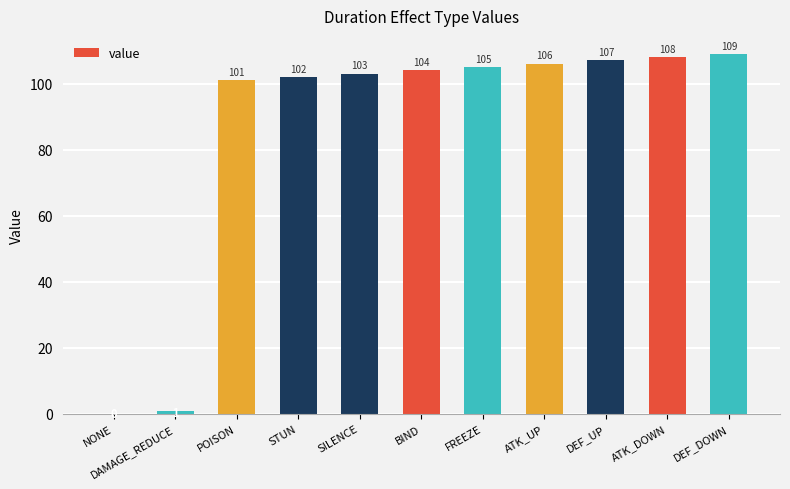

Which label corresponds to the largest value in the chart?

DEF_DOWN